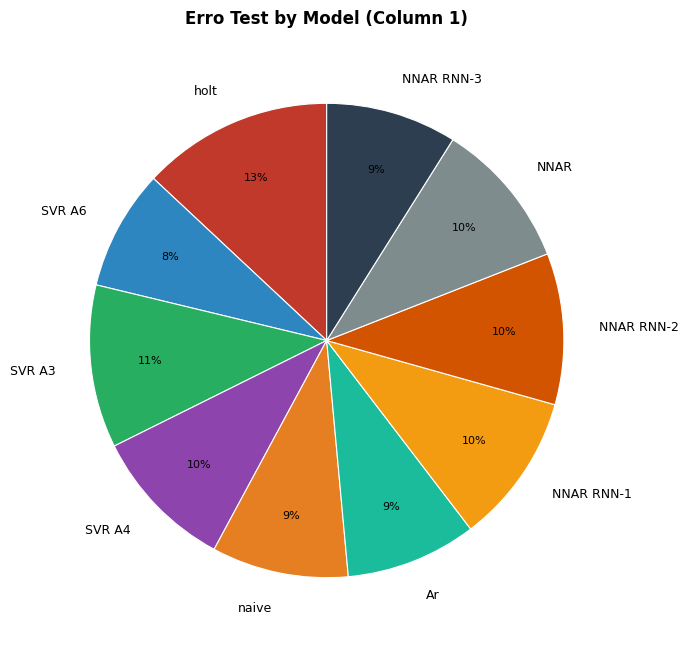

Combined, do NNAR and holt account for over 50%?

No